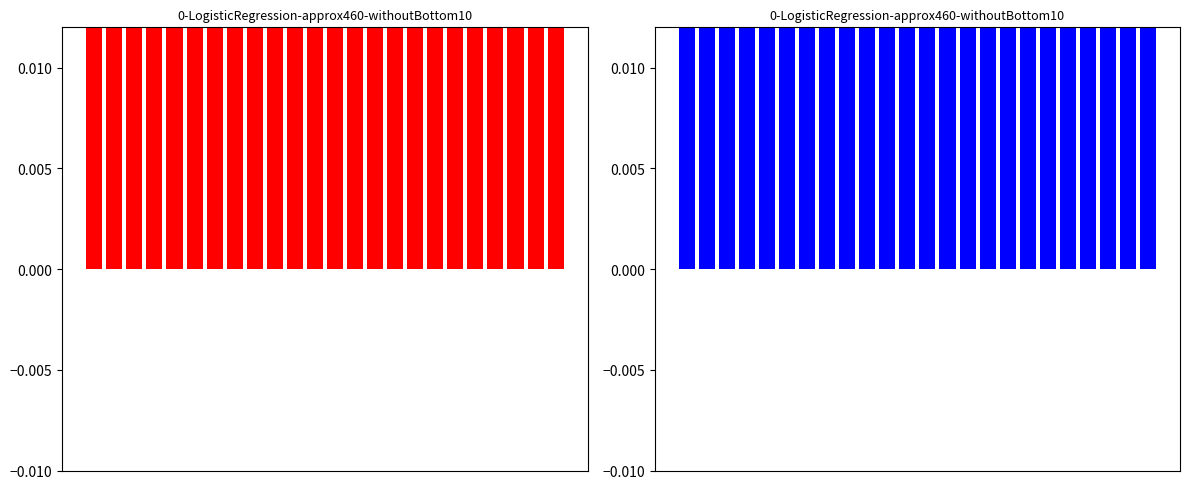

Which category has the highest value in the accuracy series?

3